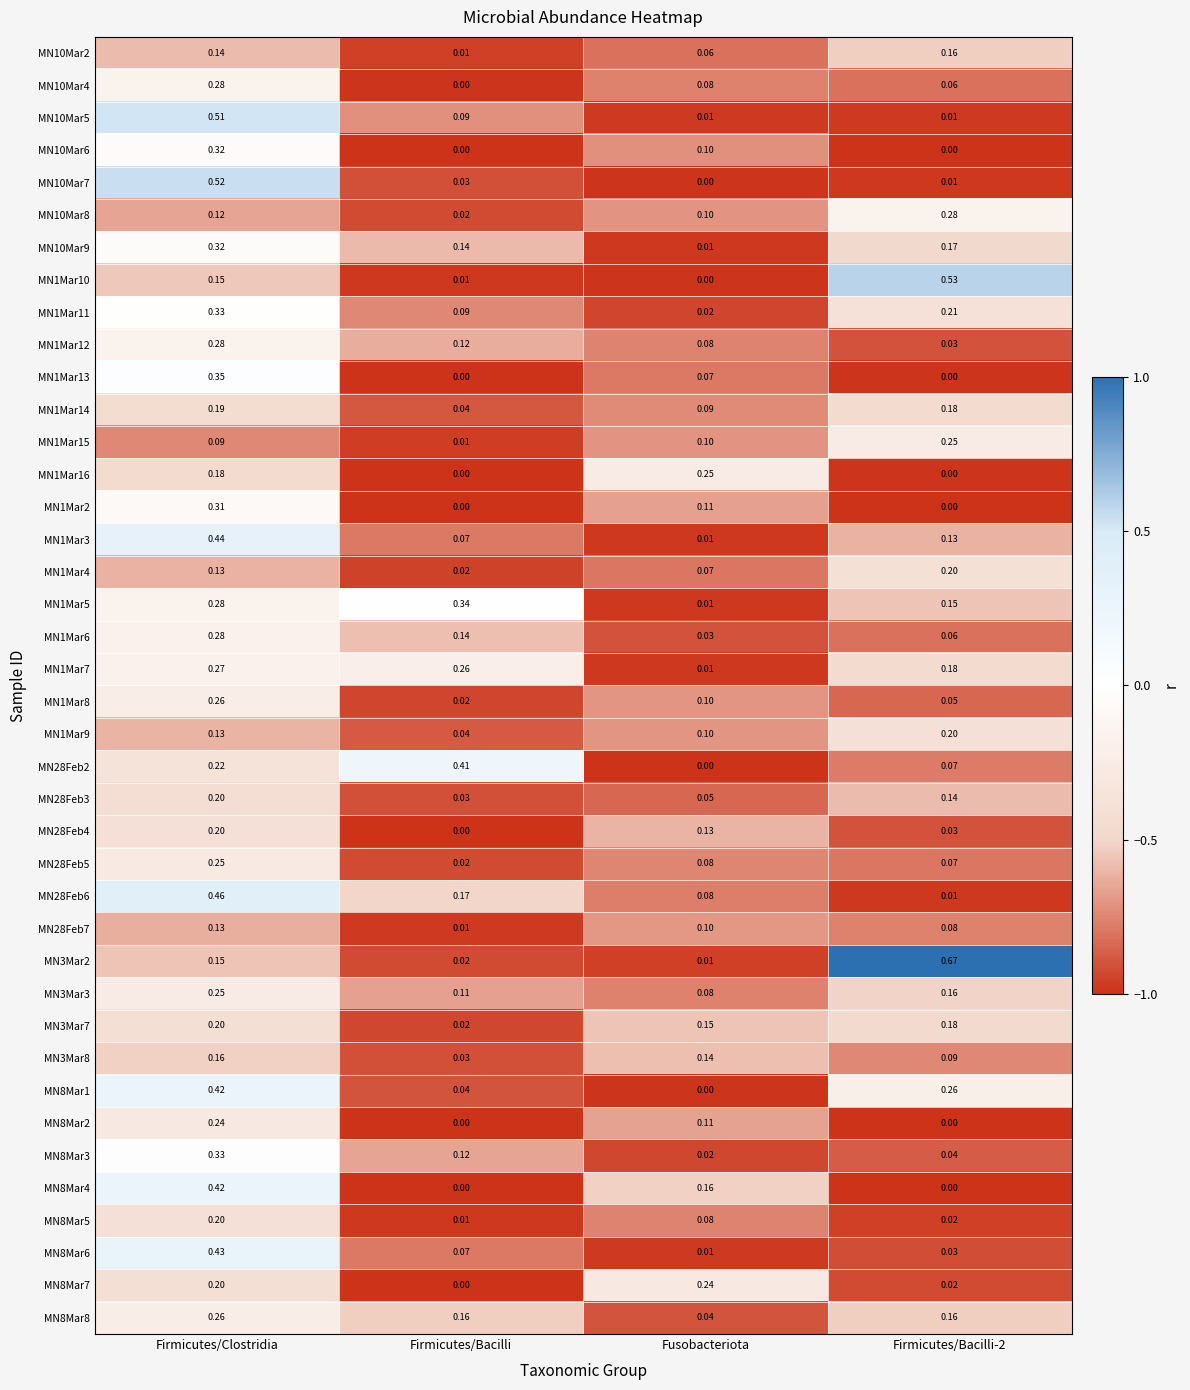

Which label corresponds to the largest value in the chart?

Firmicutes/Bacilli-2